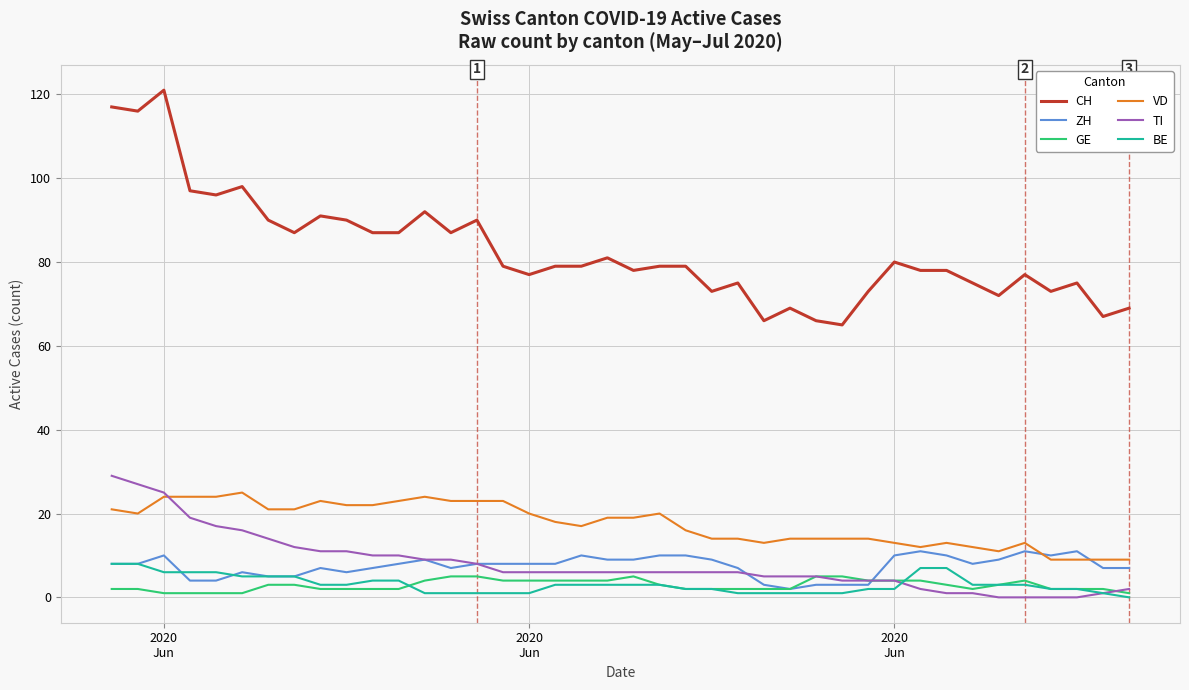

What is the minimum value for CH?

65